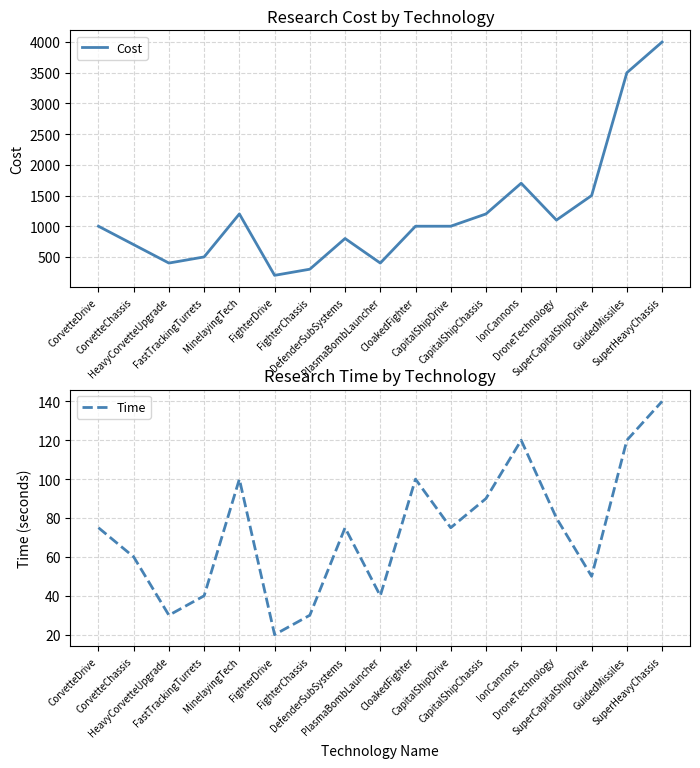

At which category is the sum across all series the highest?

SuperHeavyChassis